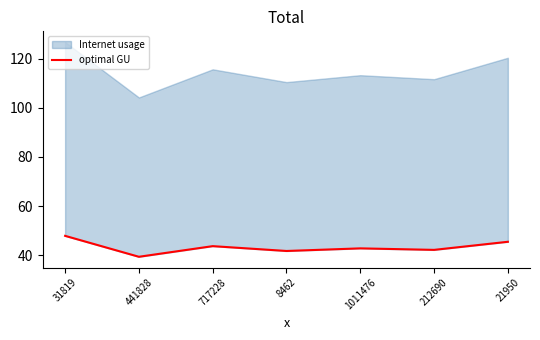

What is the average value?

43.3